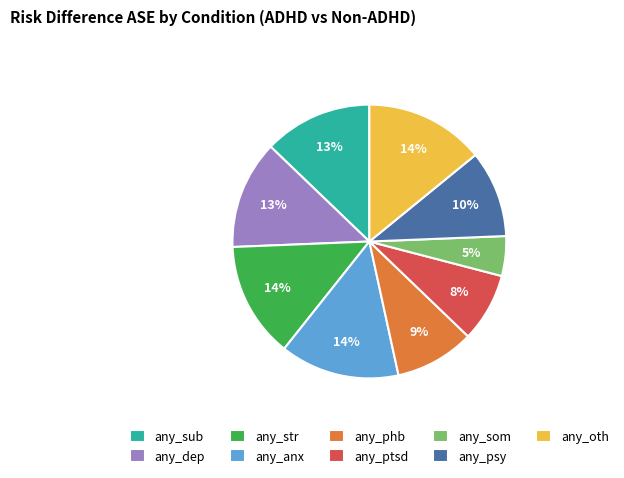

Which category has the smallest portion of the pie?

any_som